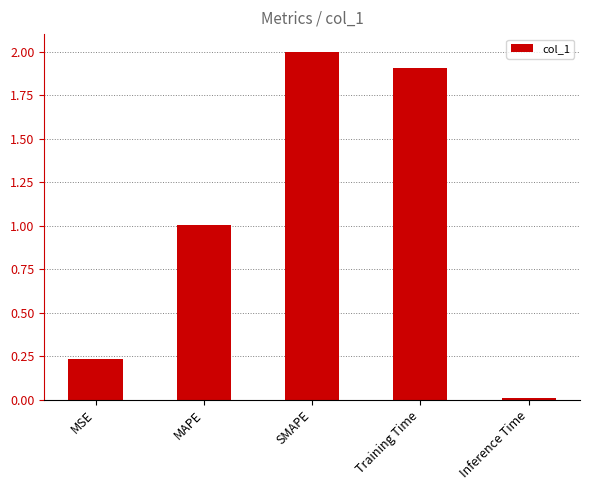

What is the difference between the values at Inference Time and MAPE?

1.0